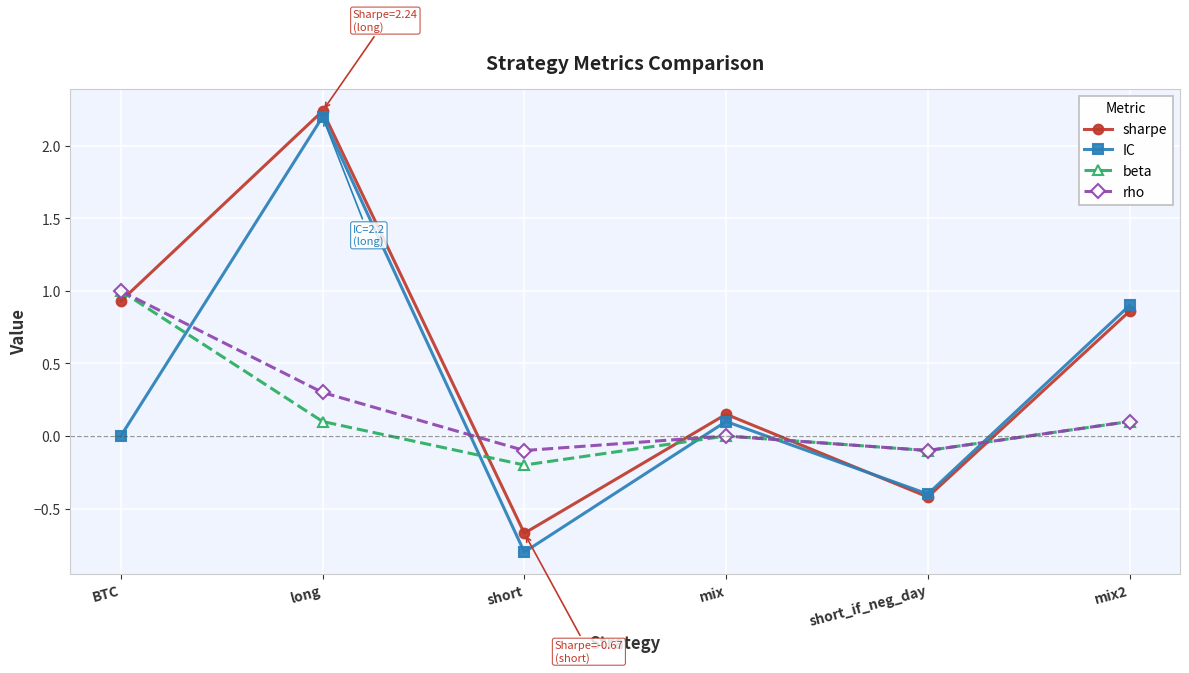

How many lines are shown in the chart?

4